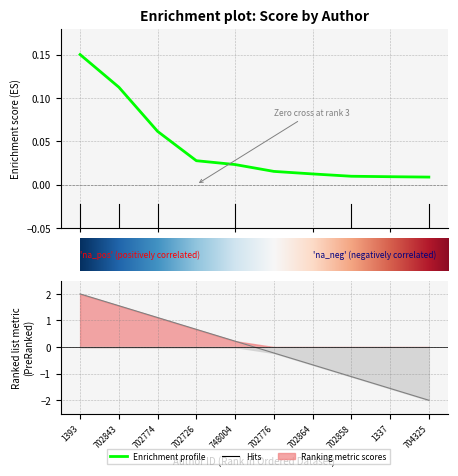

What is the label of the 9th point from the right?

702843